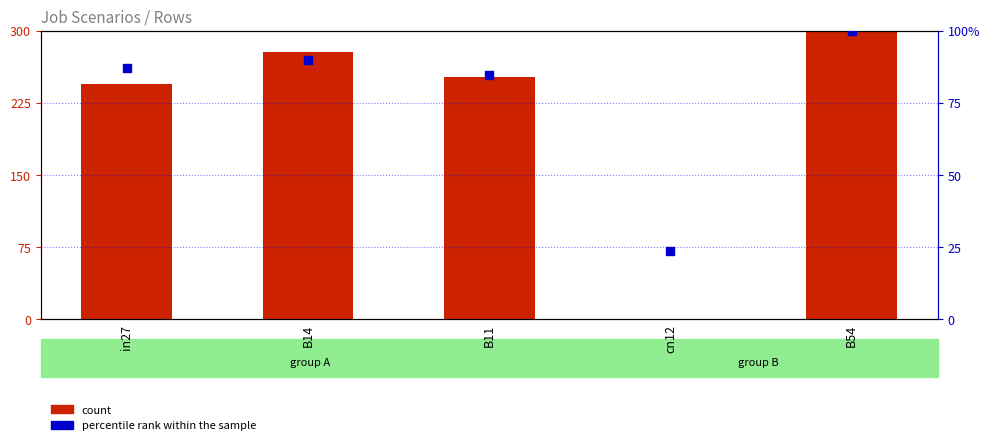

At how many categories does at least one series exceed 83?

4